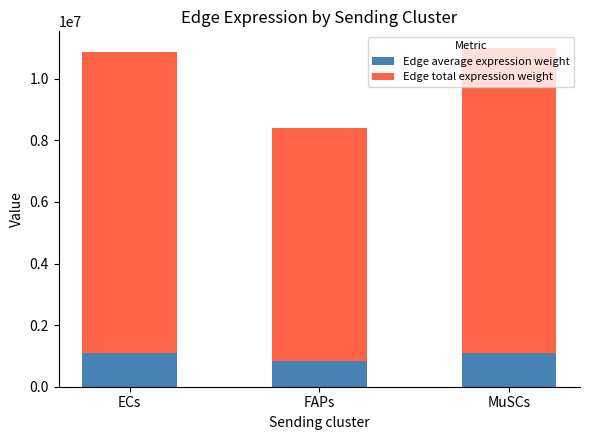

Where is Edge average expression weight nearest to the value 969892?

ECs